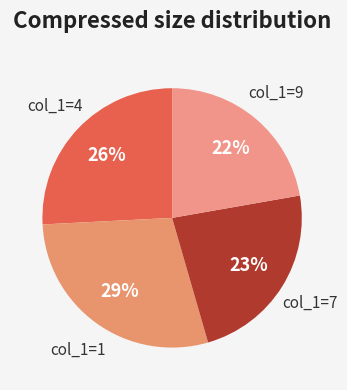

Which has a higher value, col_1=1 or col_1=7?

col_1=1